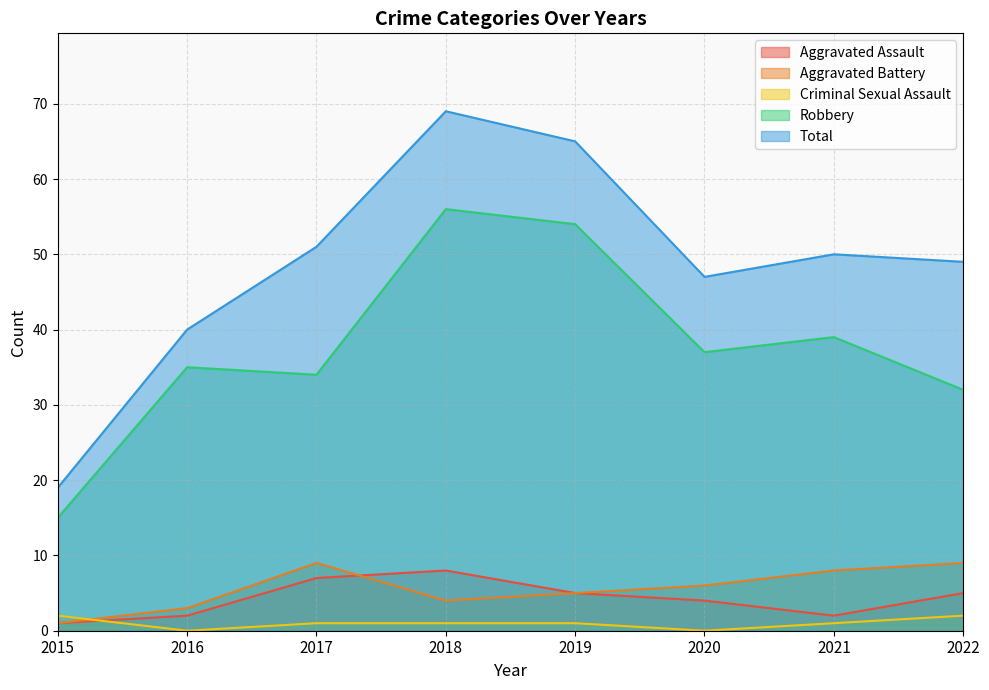

Which has a higher value, 2015 or 2016?

2016